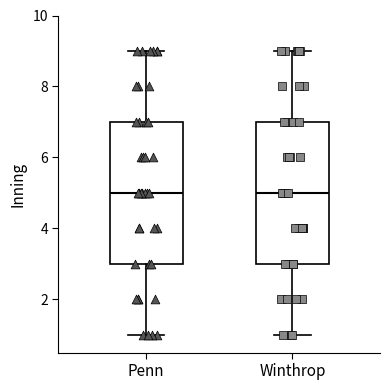

Reading left to right, transcribe this box plot: for each box, give where its median line is, the range the box spans, and where its two whiskers end, as read against the y-axis. The values are not printed on the chart, so give them approximately, as read against the axis.

Penn: median 5, box 3 to 7, whiskers 1 to 9
Winthrop: median 5, box 3 to 7, whiskers 1 to 9